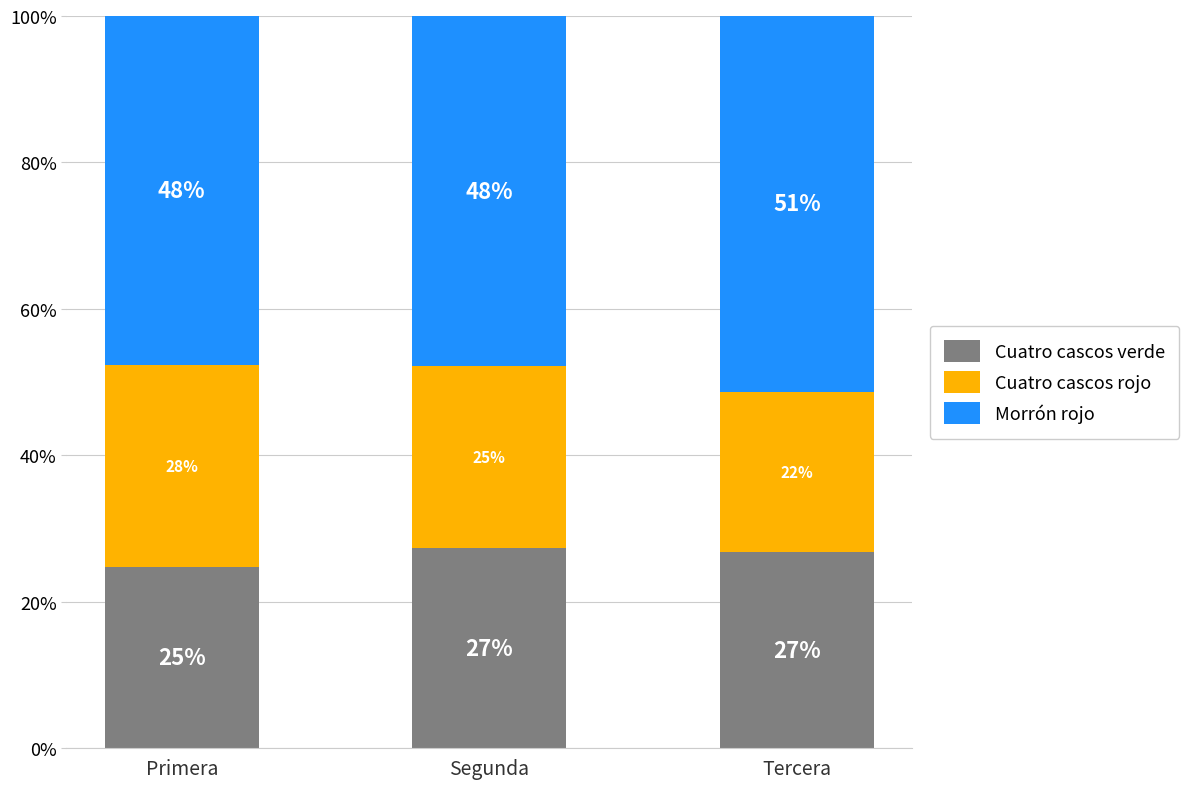

Does the chart contain any negative values?

No